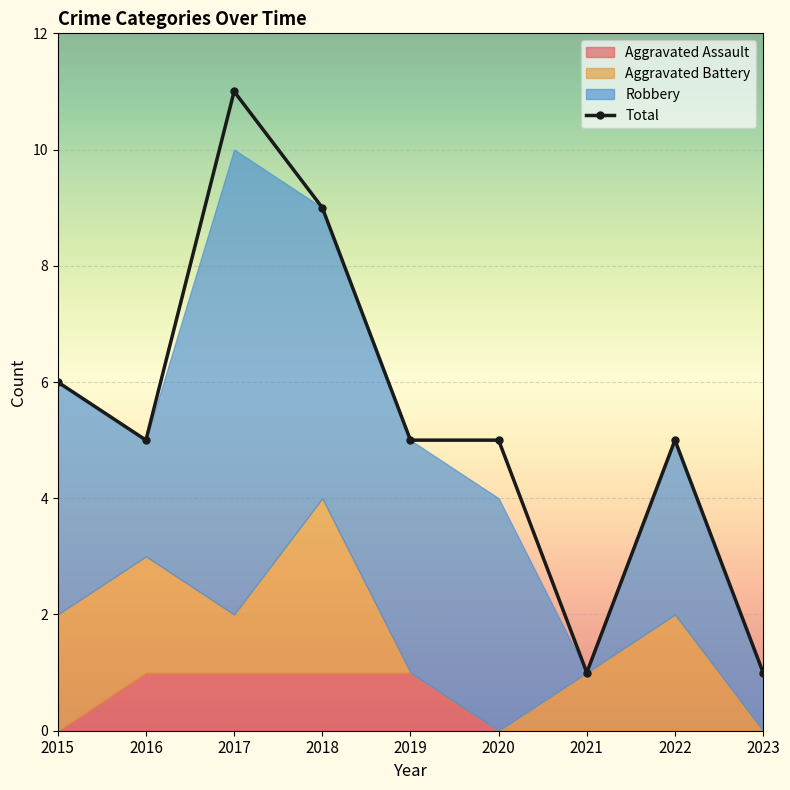

Is it true that Robbery equals 8 at 2017?

True